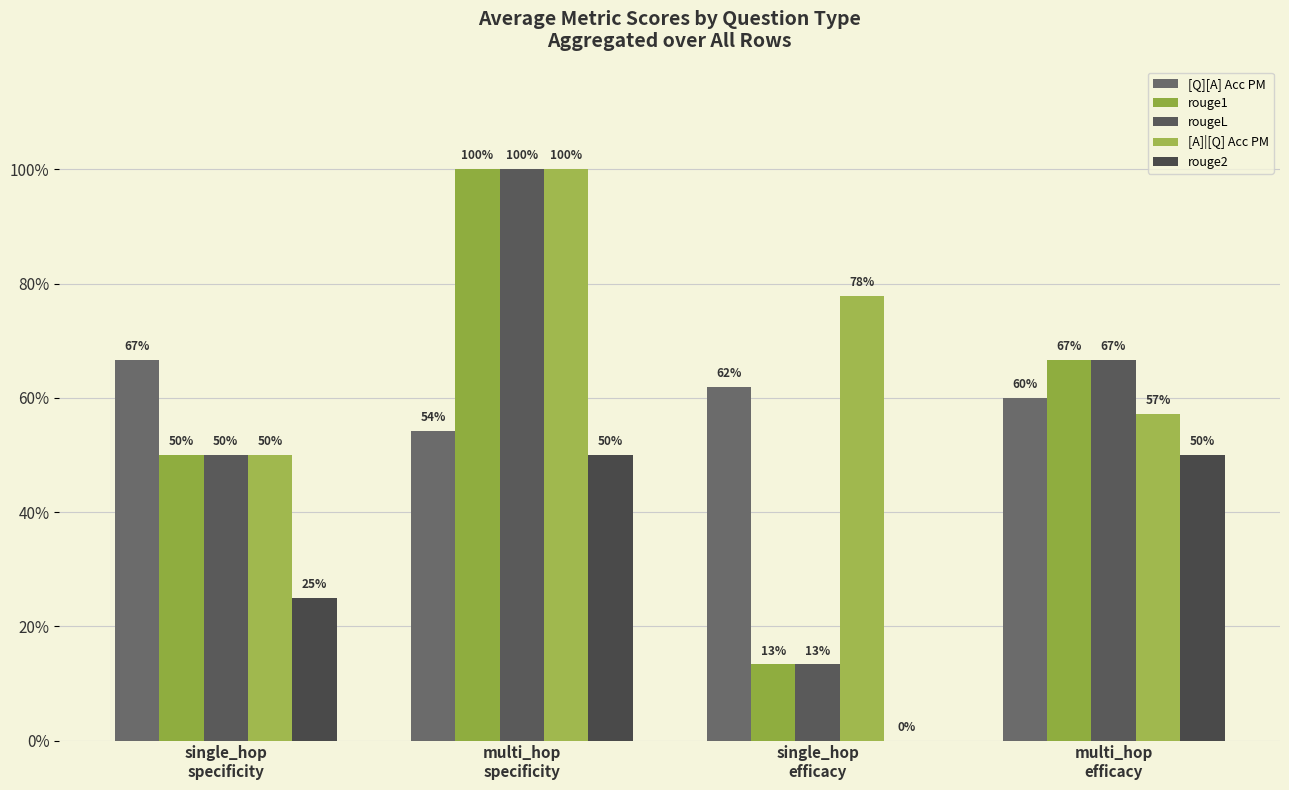

At which category is the sum across all series the highest?

multi_hop
specificity